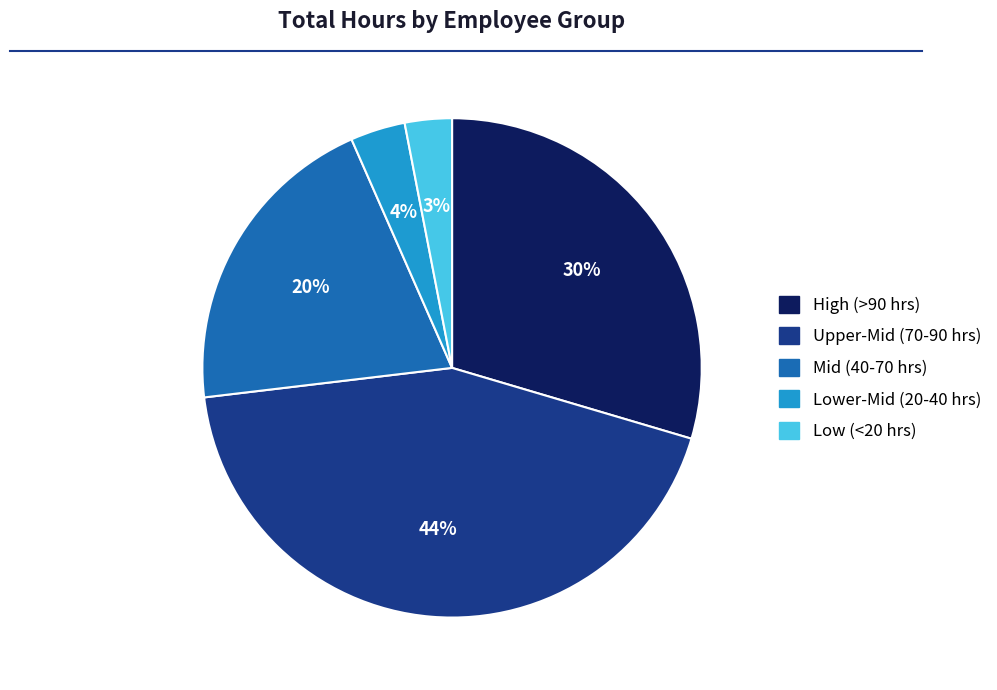

Does any single category account for the majority?

No